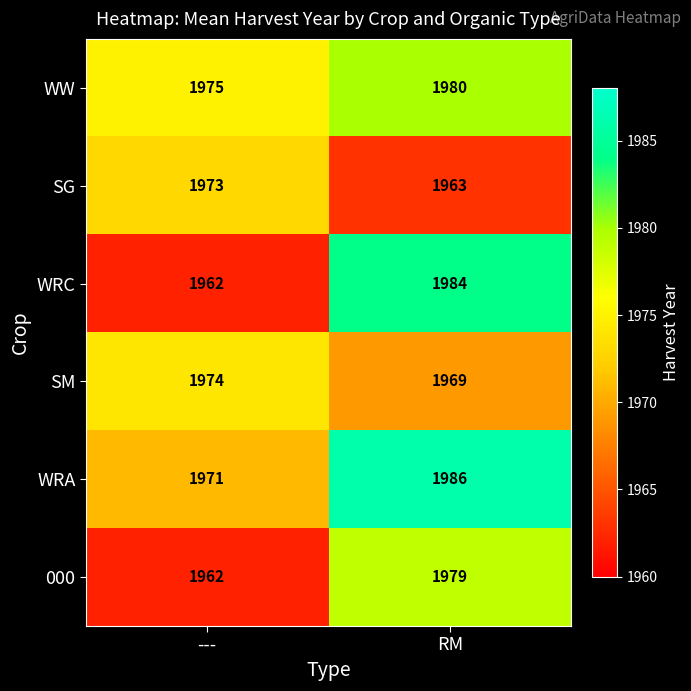

True or false: SG has a value of 1963 at RM.

True